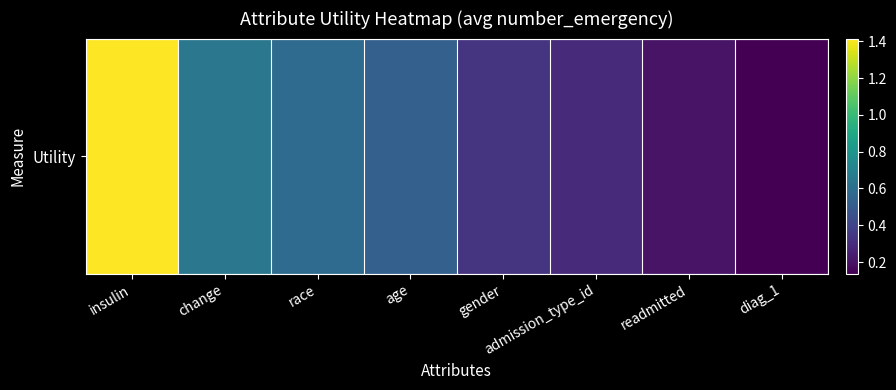

What is the difference between the maximum and minimum values?

1.3